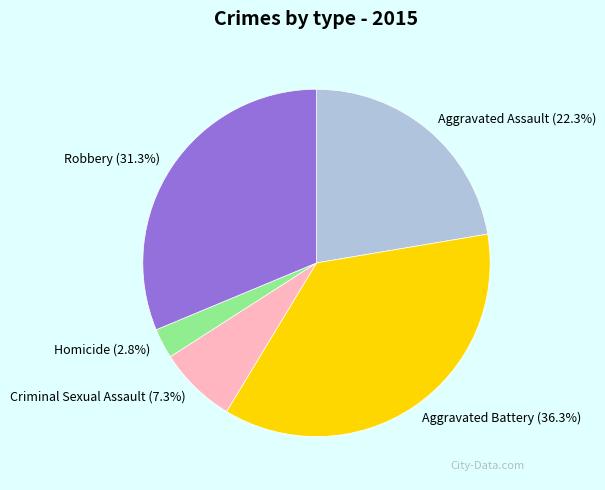

Approximately how many times larger is the value at Homicide compared to Robbery?

0.1